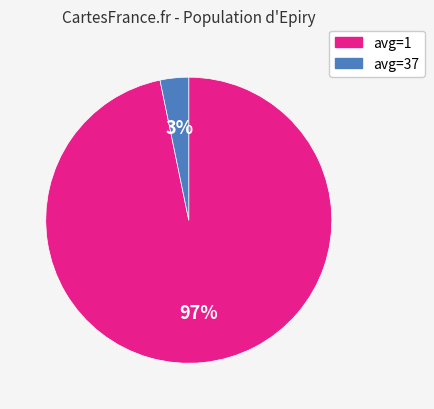

Count the number of slices in the pie.

2